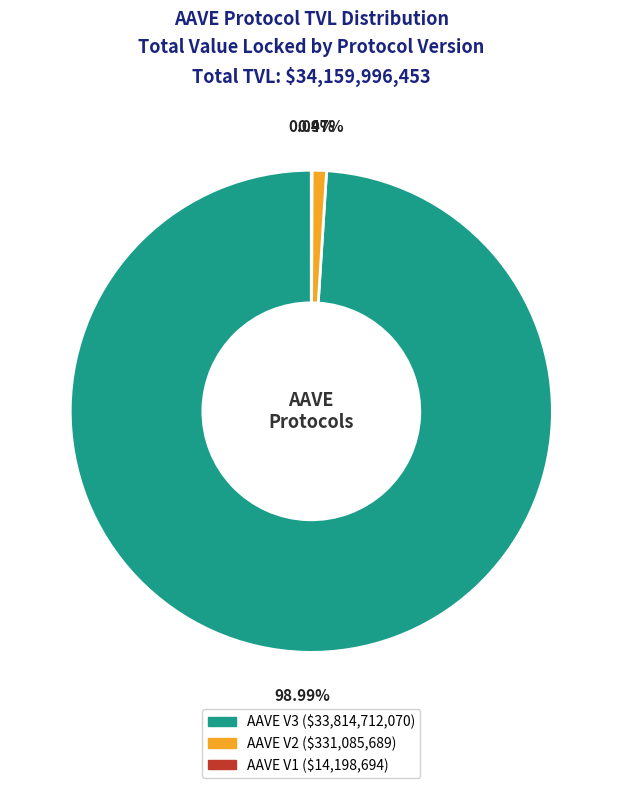

Do AAVE V2 and AAVE V3 together represent more than half of the pie?

Yes